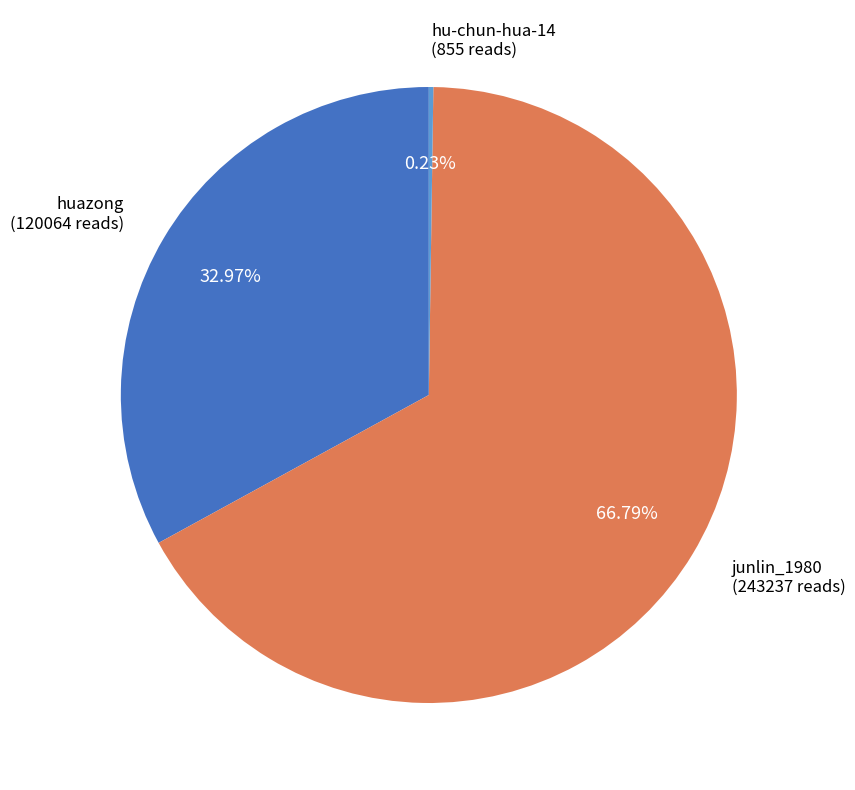

Is there a majority slice in this chart?

Yes